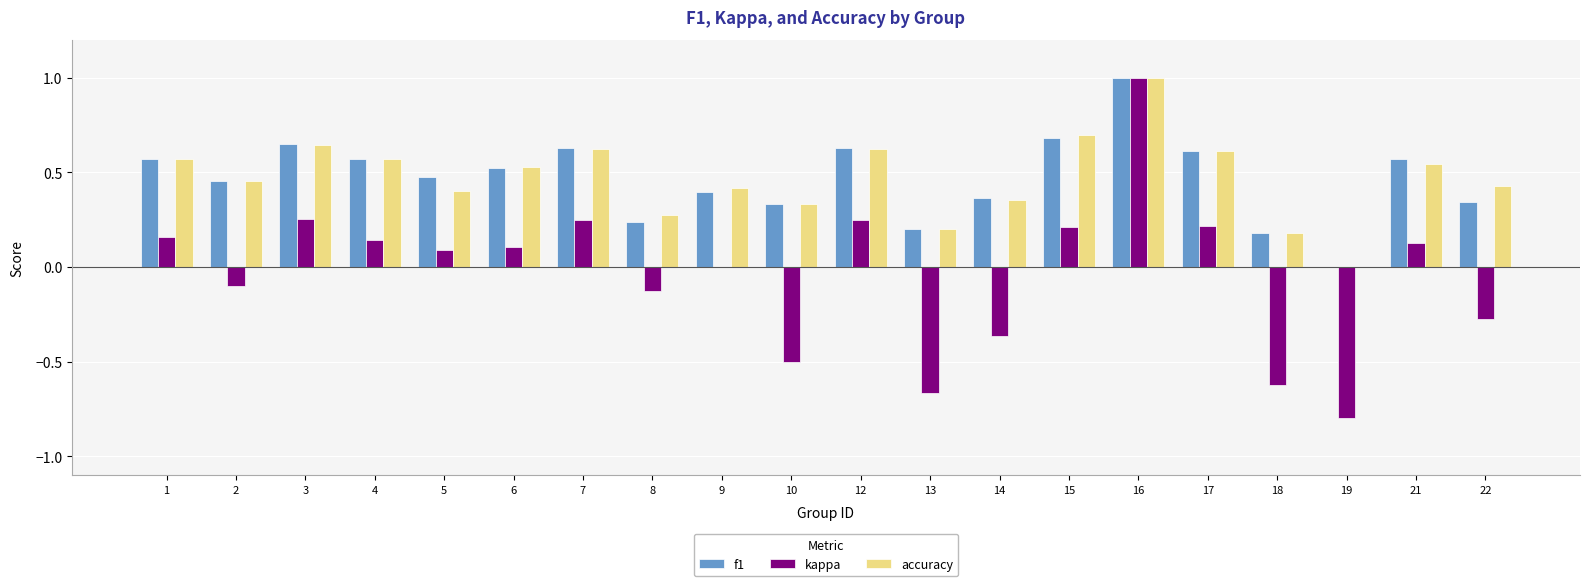

Which series has the widest spread of values?

kappa